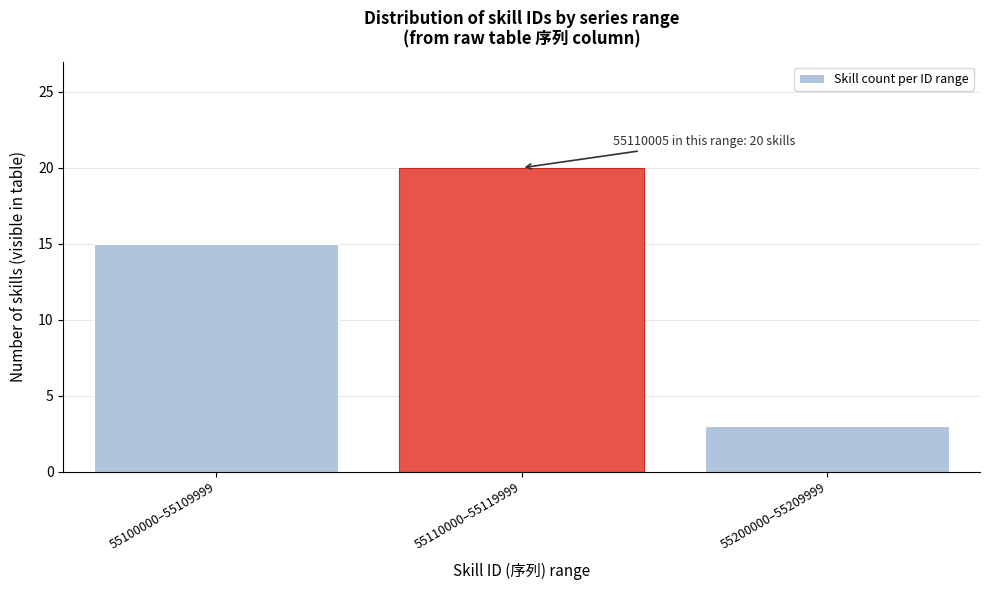

Reading left to right, list all the values displayed in this chart.

55100000–55109999=15	55110000–55119999=20	55200000–55209999=3